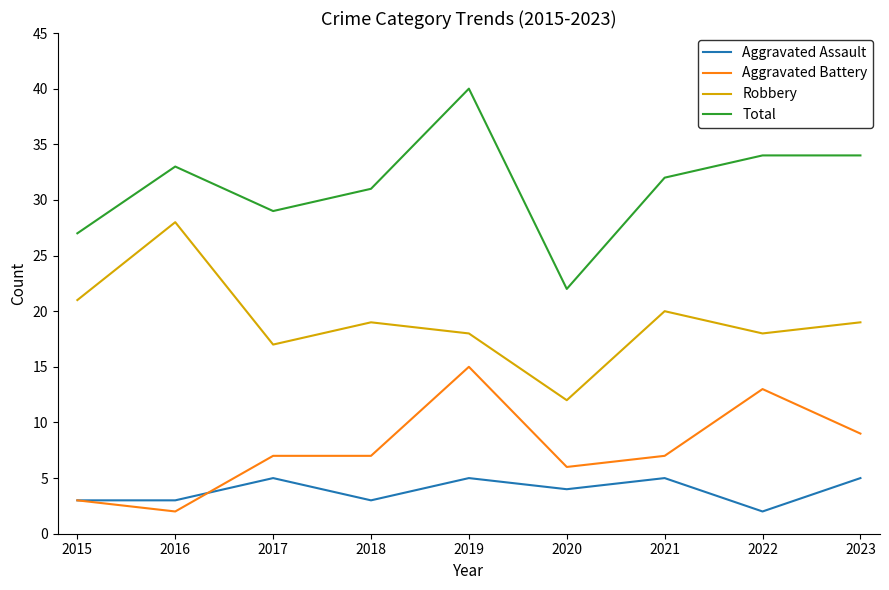

Read the Aggravated Assault value at 2019.

5